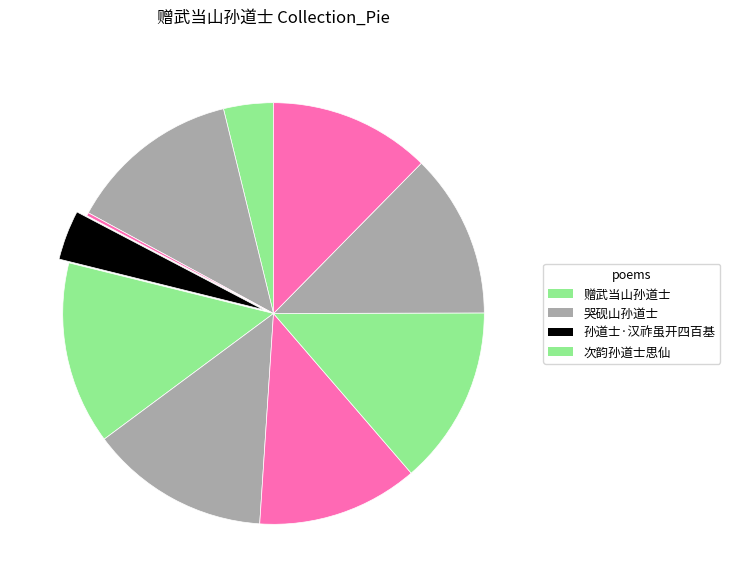

Which category has the biggest portion of the pie?

次韵孙道士思仙